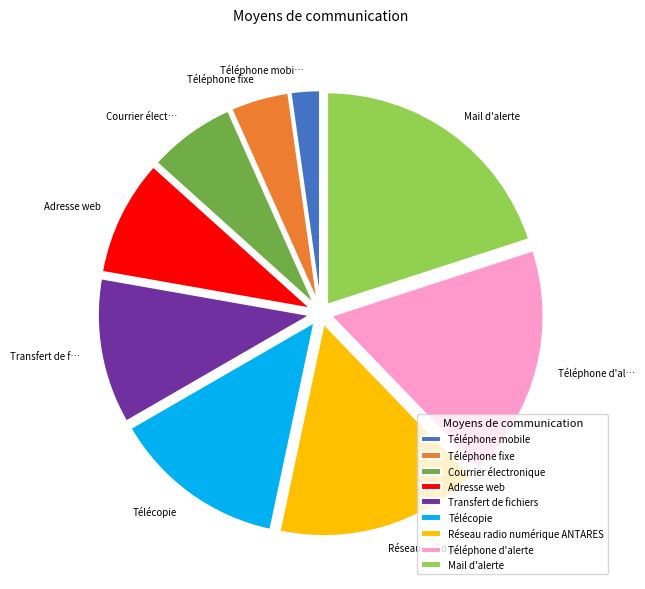

Approximately how many times larger is the value at Télécopie compared to Téléphone mobile?

6.0